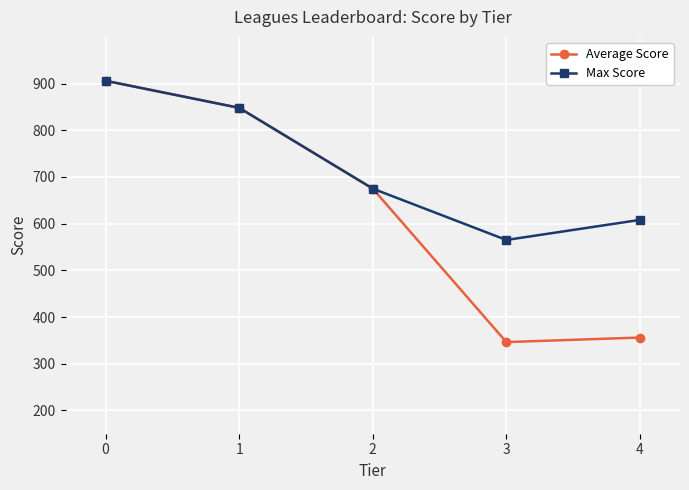

Rank the series at 4 from lowest to highest value.

Average Score, Max Score